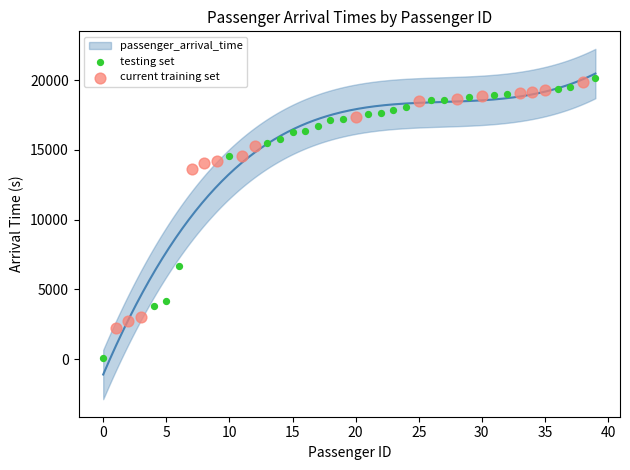

Which series has the widest spread of Y values?

testing set